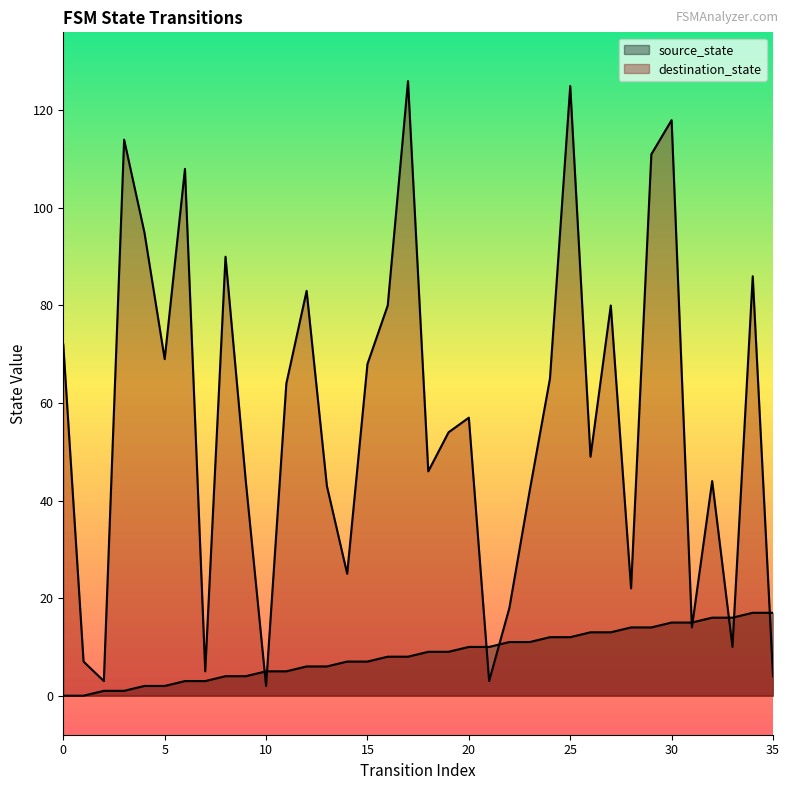

What is the sum of all destination_state values?

2046